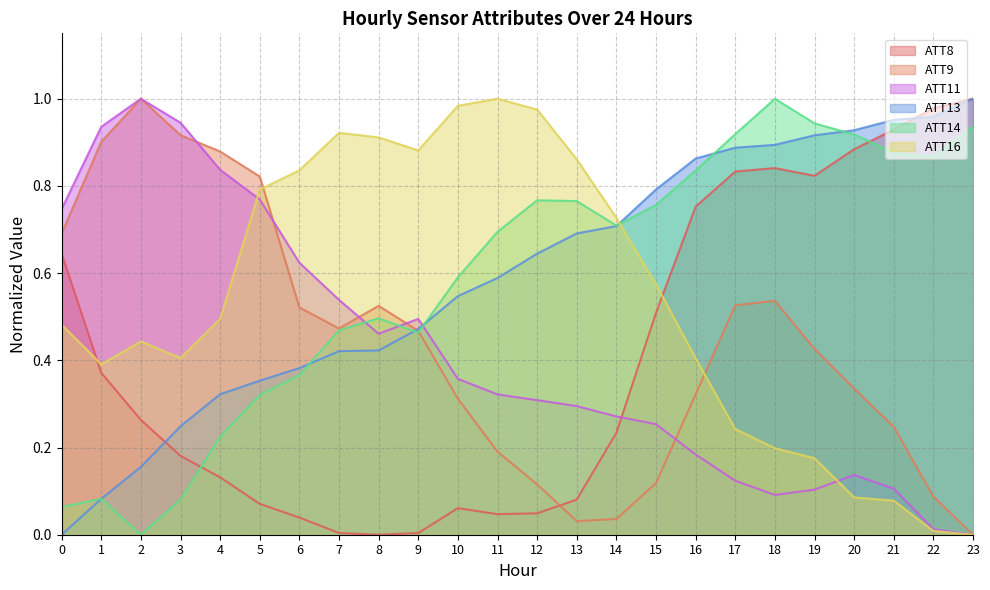

What is the difference between the maximum and minimum values in the ATT16 series?

1.0